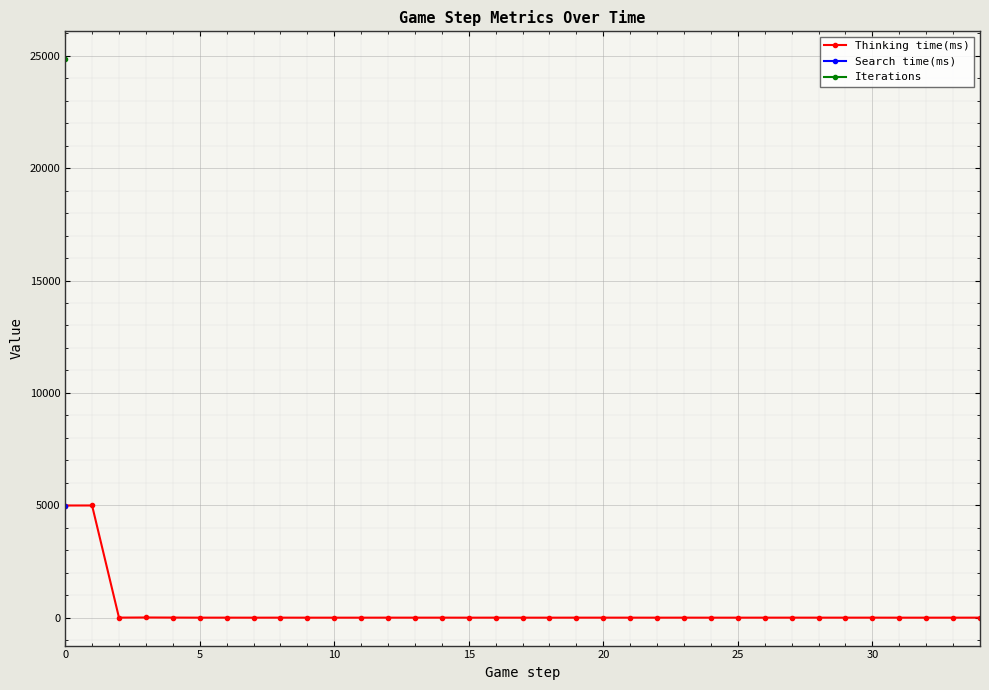

What is the approximate value of Thinking time(ms) at 5?

1